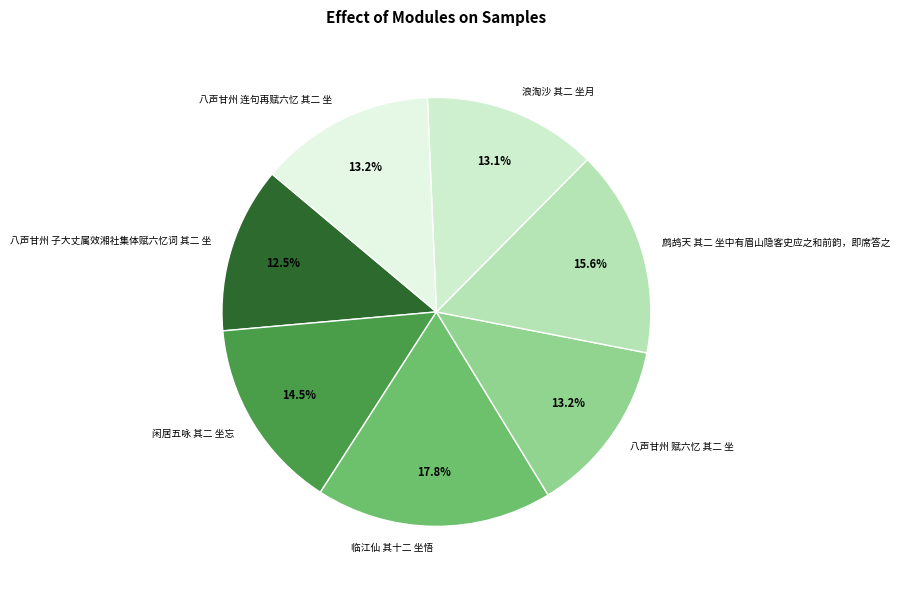

What is the smallest slice in the pie chart?

八声甘州 子大丈属效湘社集体赋六忆词 其二 坐